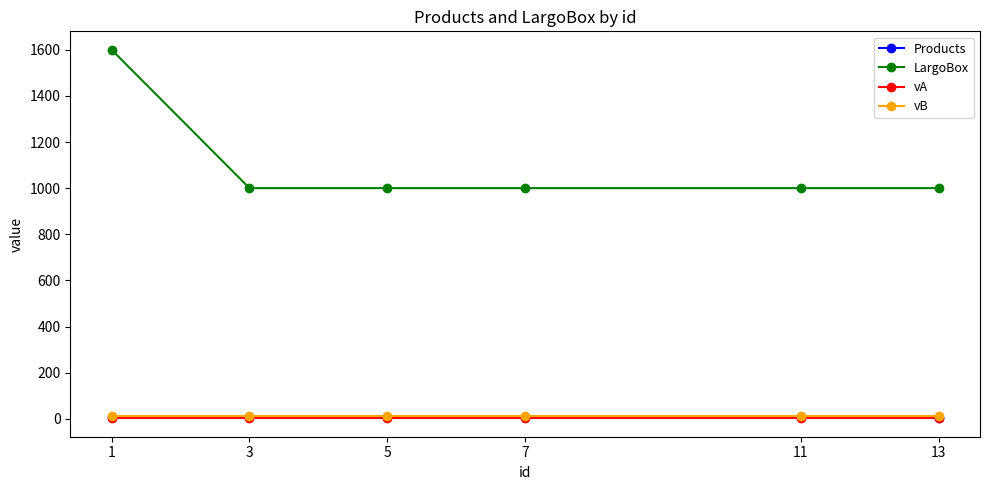

Is the value of LargoBox at 7 greater than the value of vB at 3?

Yes